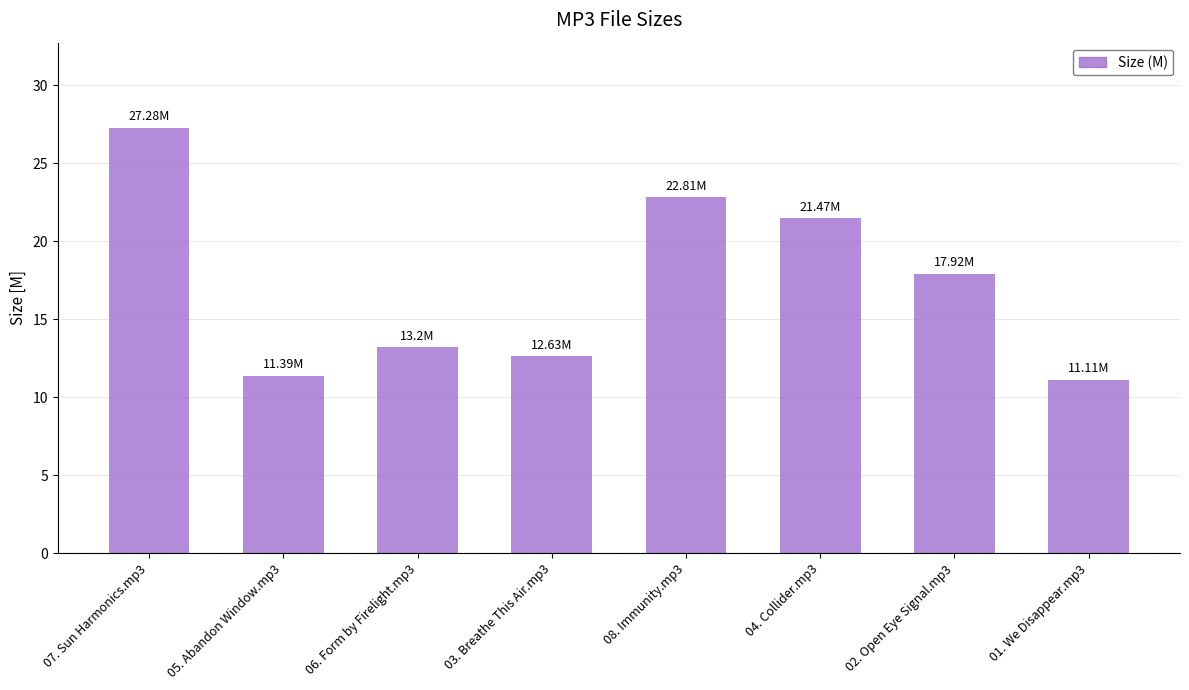

List the labels in order of value, largest first.

07. Sun Harmonics.mp3, 08. Immunity.mp3, 04. Collider.mp3, 02. Open Eye Signal.mp3, 06. Form by Firelight.mp3, 03. Breathe This Air.mp3, 05. Abandon Window.mp3, 01. We Disappear.mp3